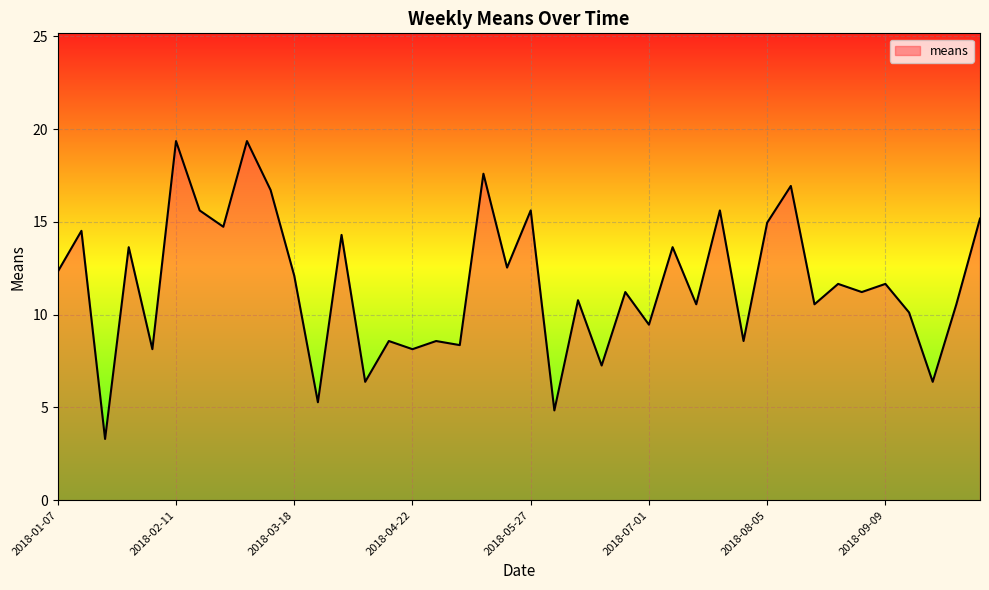

What is the smallest value displayed?

3.3